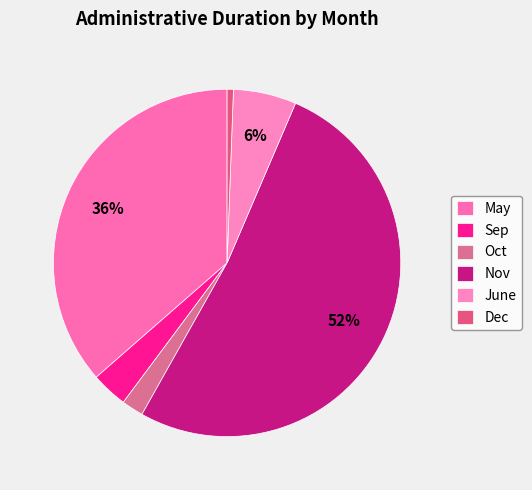

How many segments does this pie chart have?

6